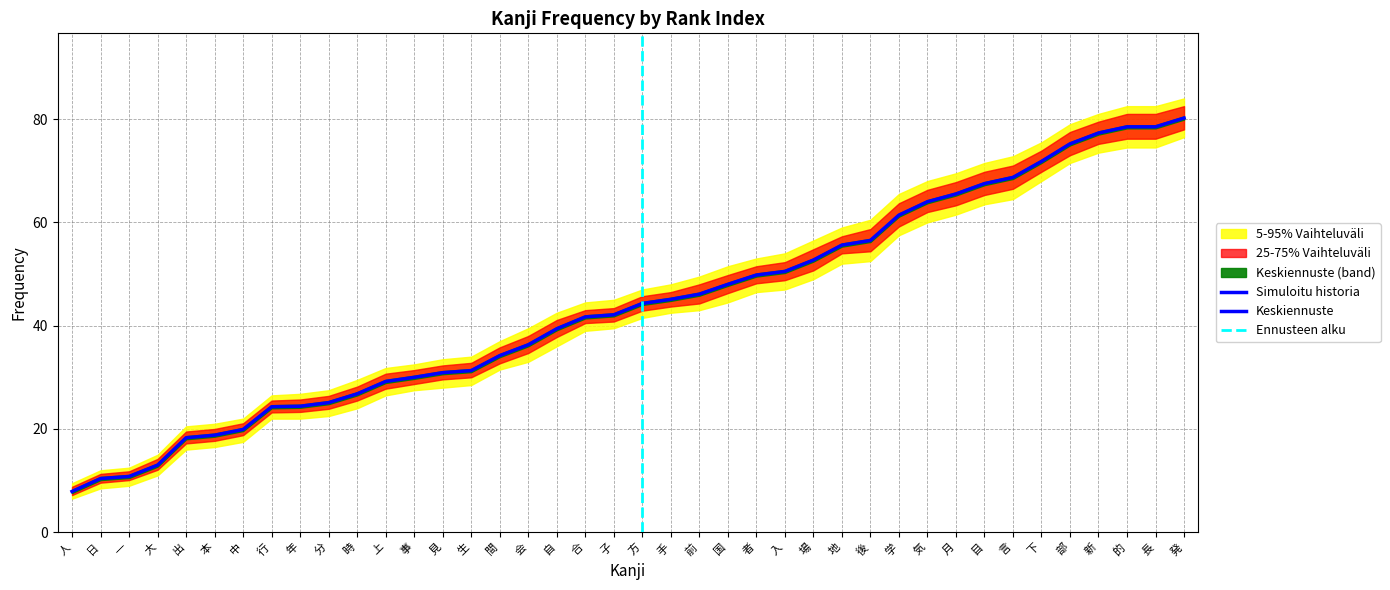

What is the label of the 34th point from the right?

中